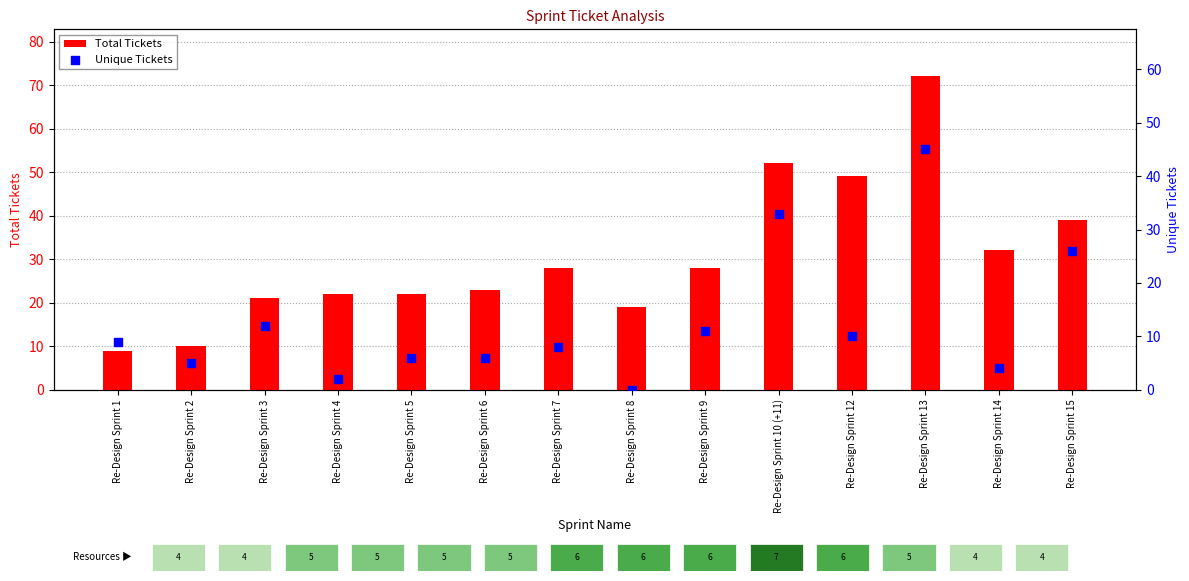

Which series has the largest total across all categories?

Total Tickets